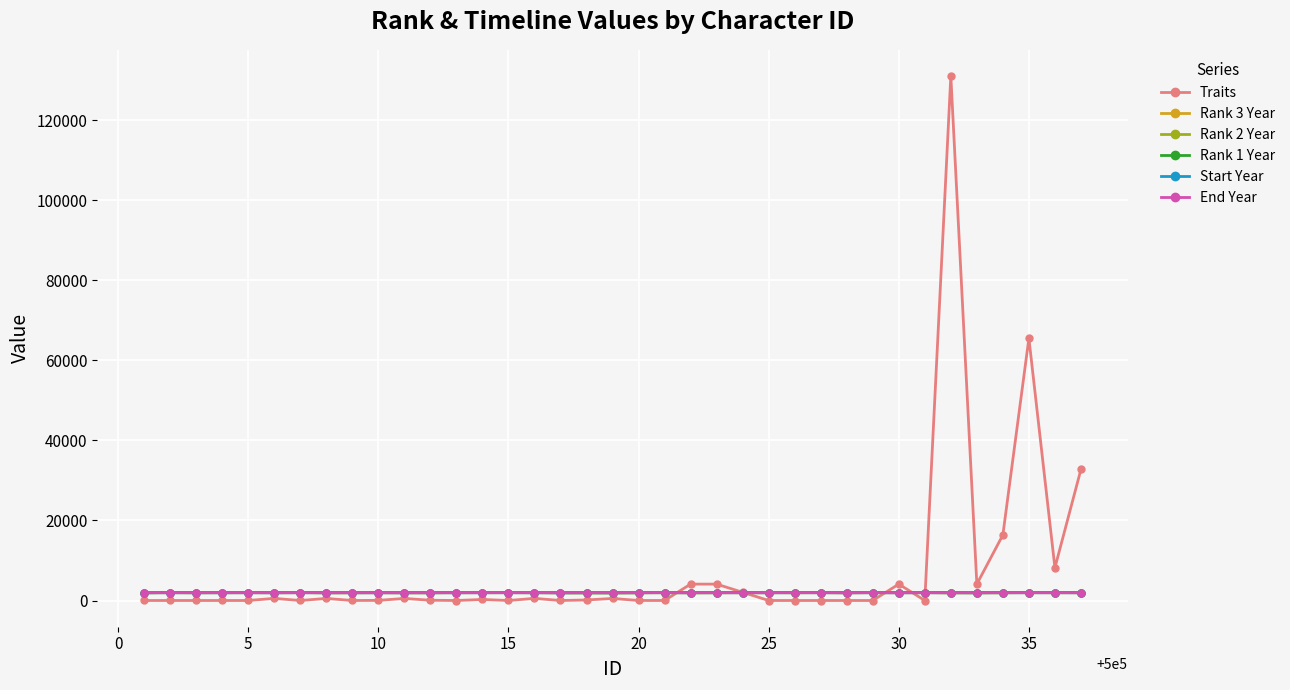

How many lines are shown in the chart?

6